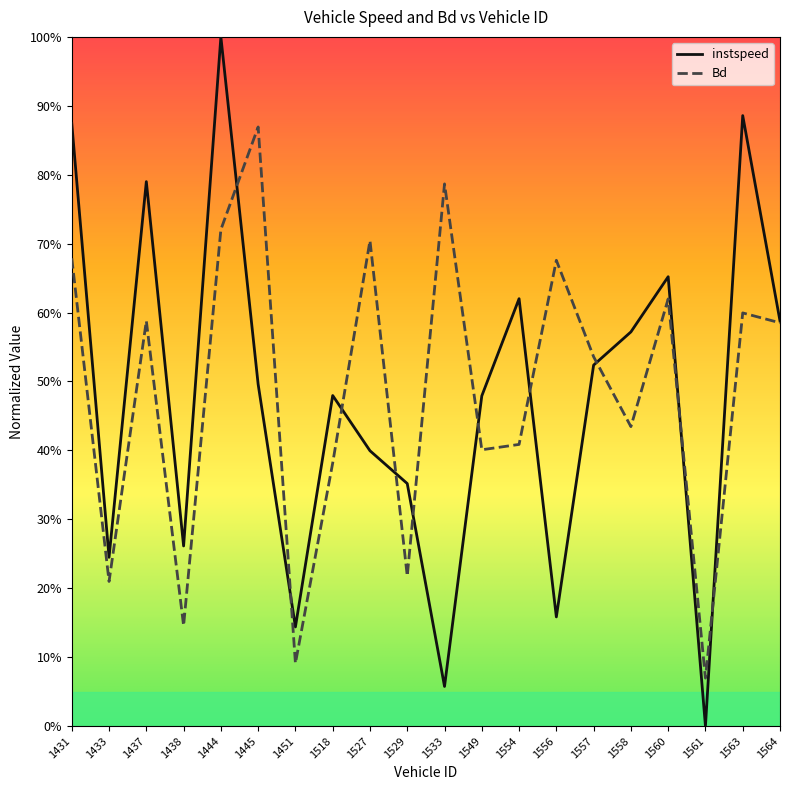

At 1445, list the series in order from smallest to largest.

instspeed, Bd